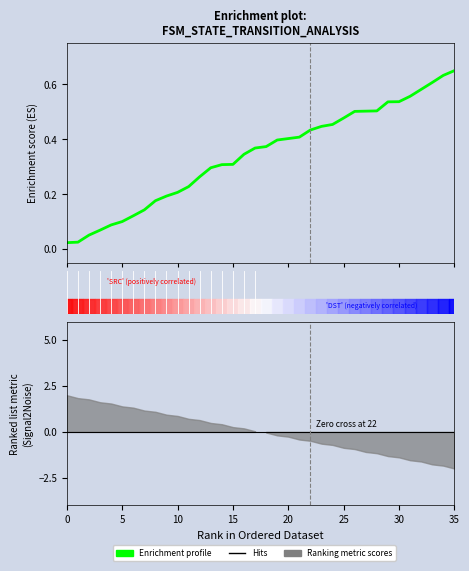

Does the chart have visible grid lines?

No